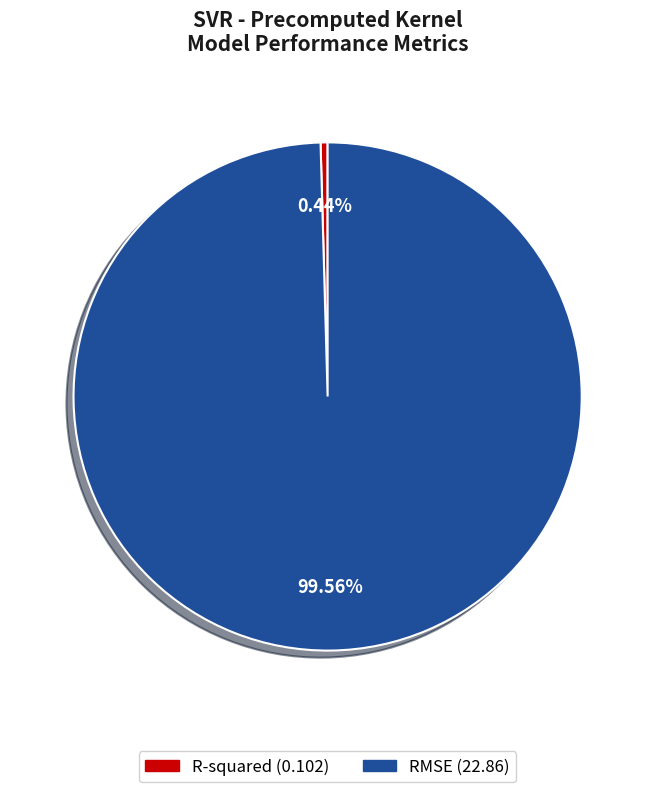

To the nearest percent, what is the combined percentage of R-squared and RMSE?

100%